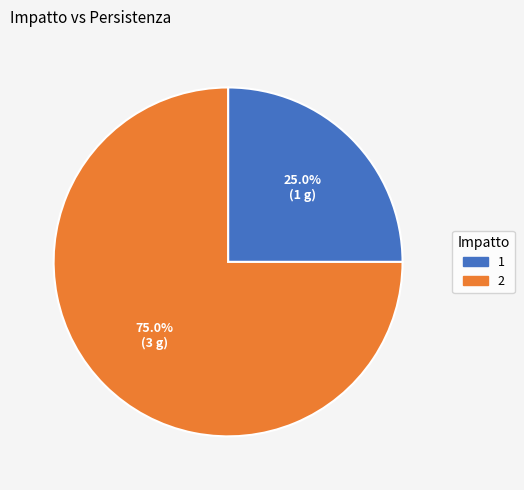

To the nearest percent, what percentage of the pie is 2?

75%